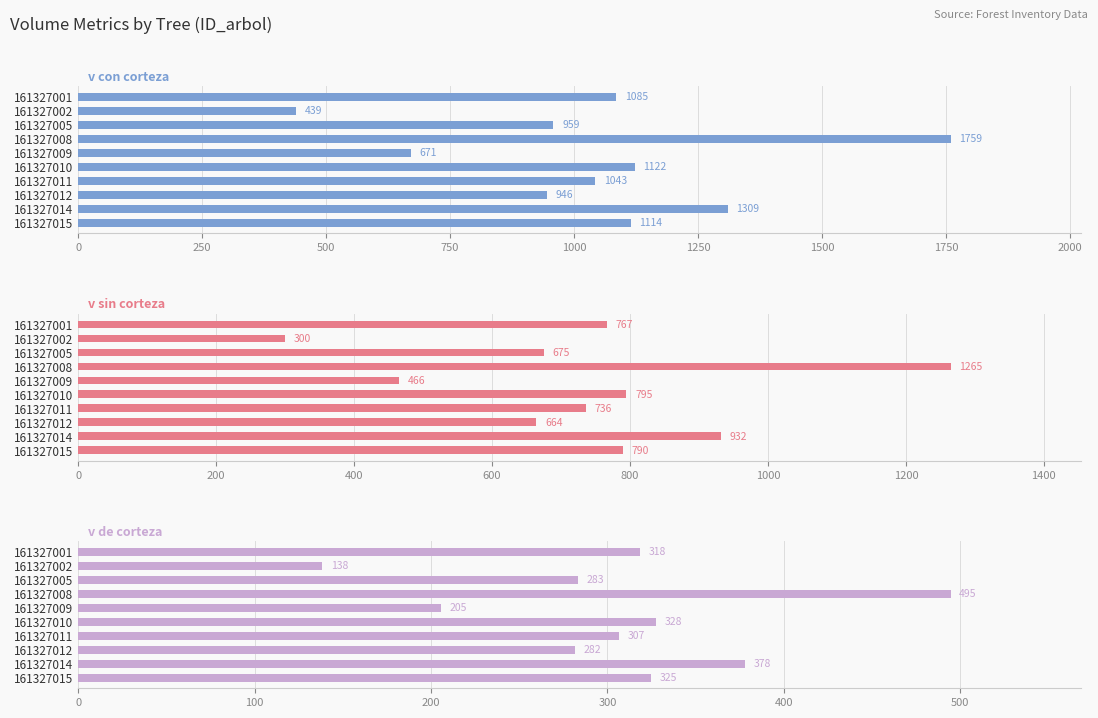

Does the chart contain any negative values?

No